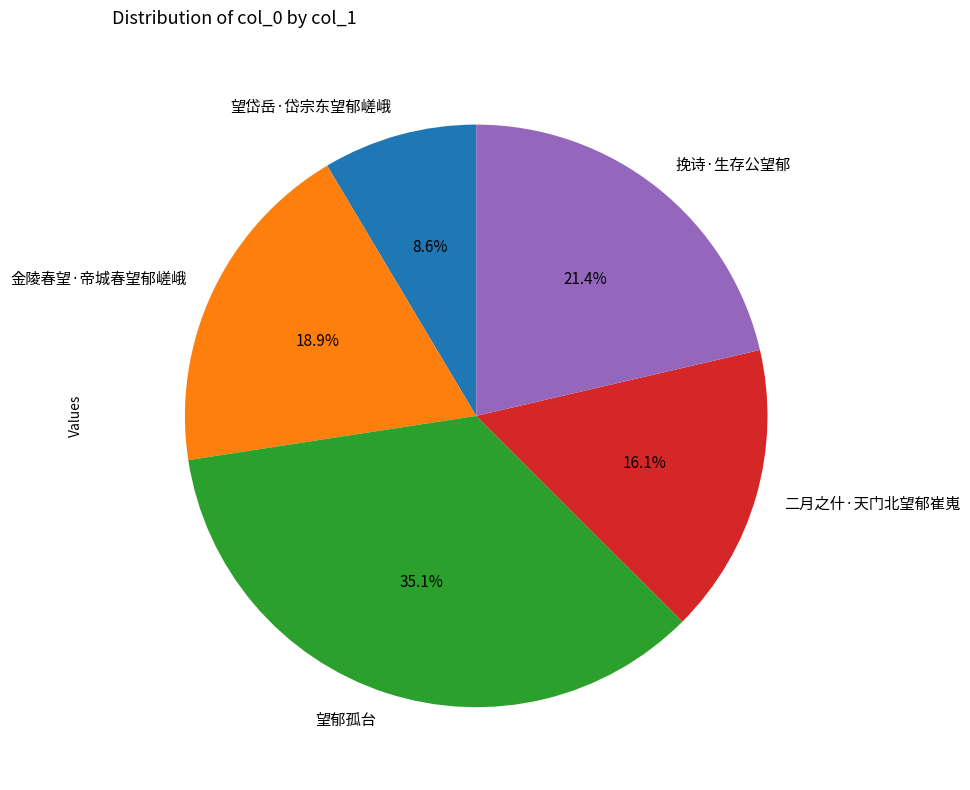

How many slices are in this pie chart?

5